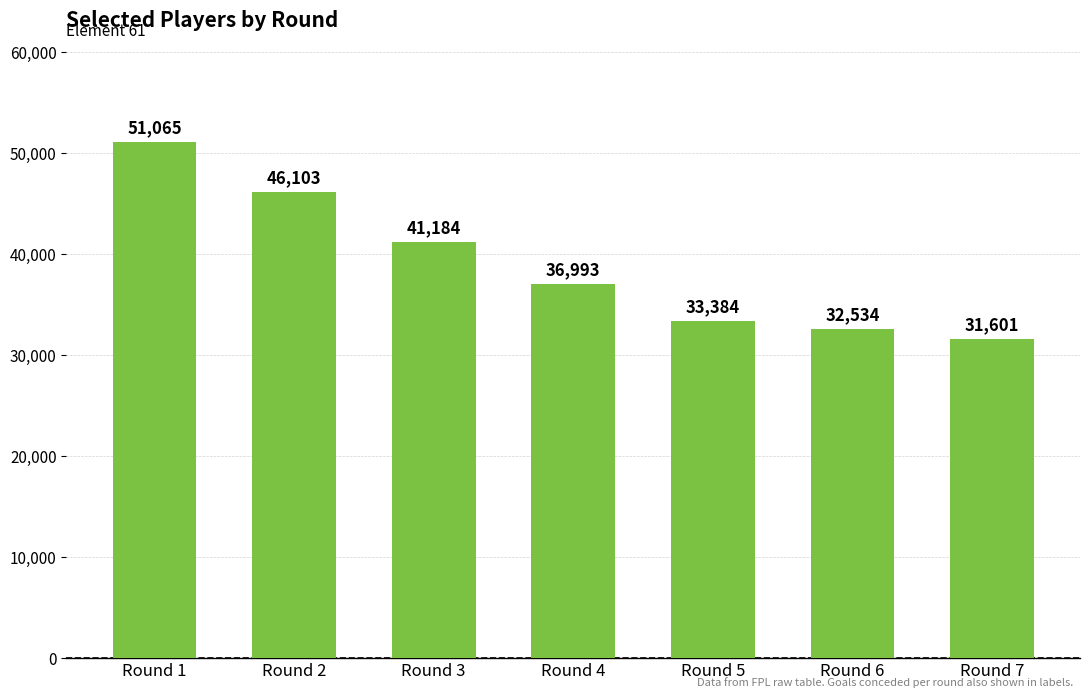

How many bars are there in total?

7